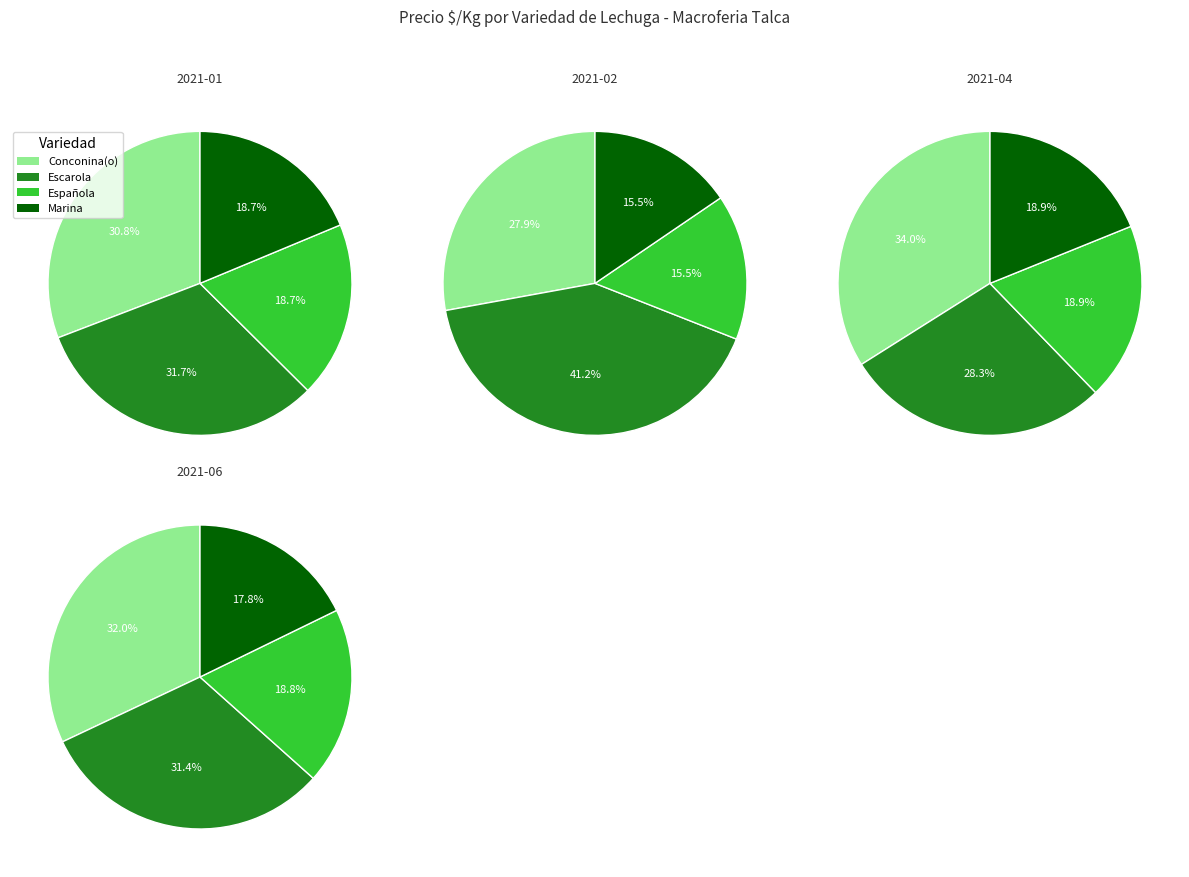

True or false: Conconina(o) accounts for 1% of the total.

False